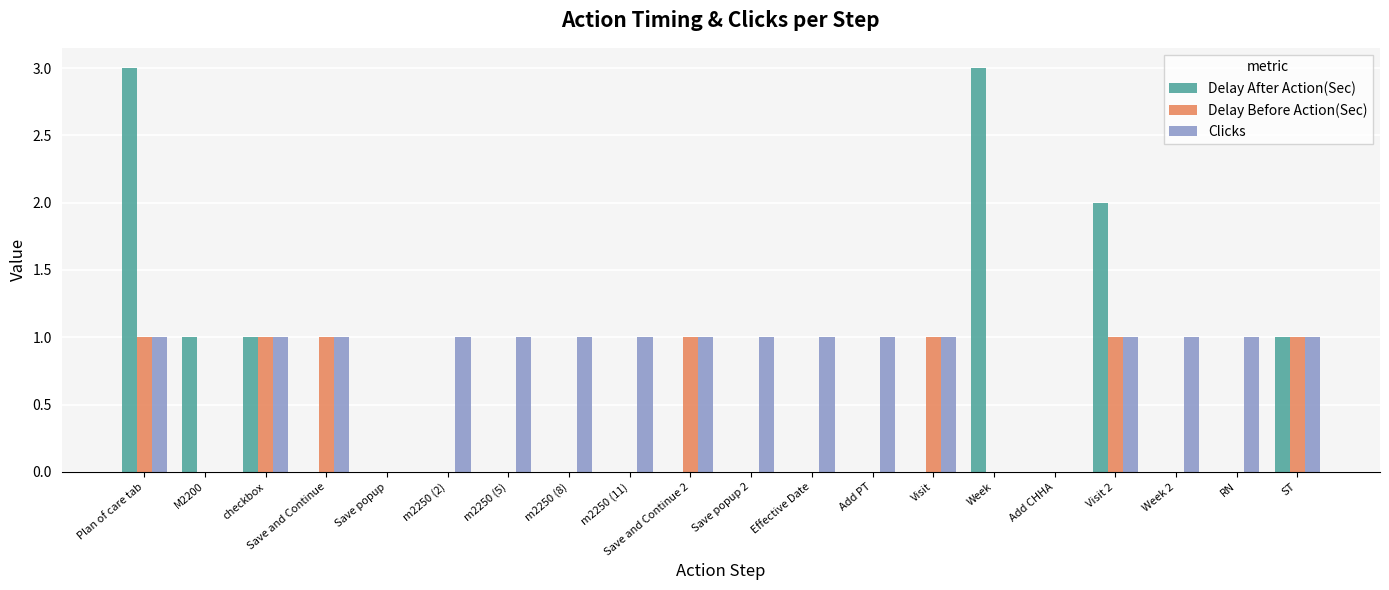

Are the bars grouped side by side (vs. stacked)?

Yes